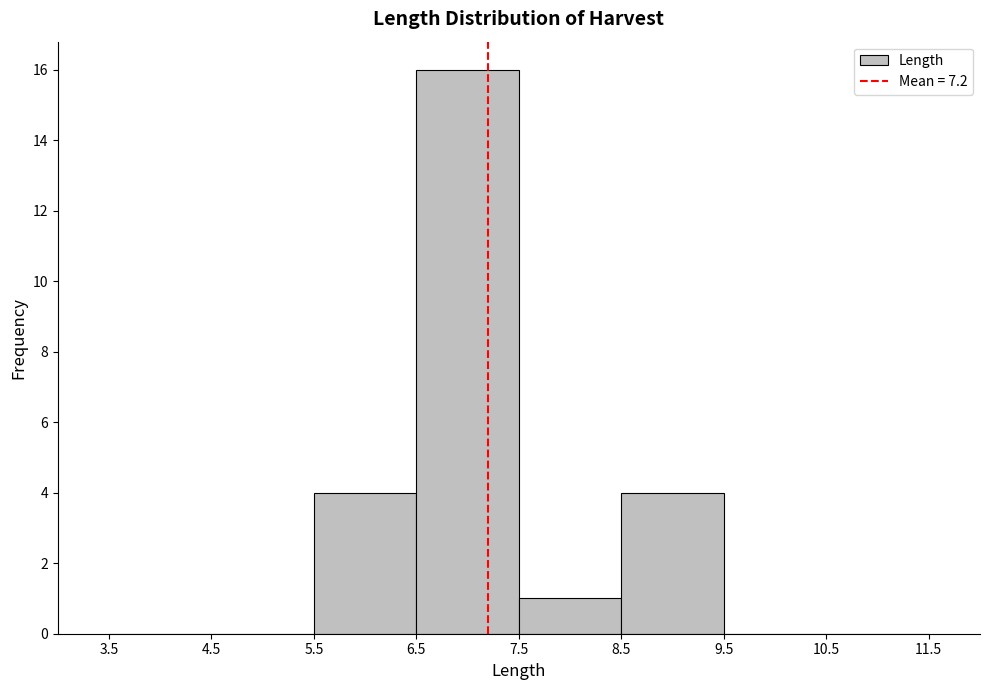

What is the height of the bar covering 6.5 to 7.5 on the x-axis? The values are not printed on the chart, so give them approximately, as read against the axis.

16